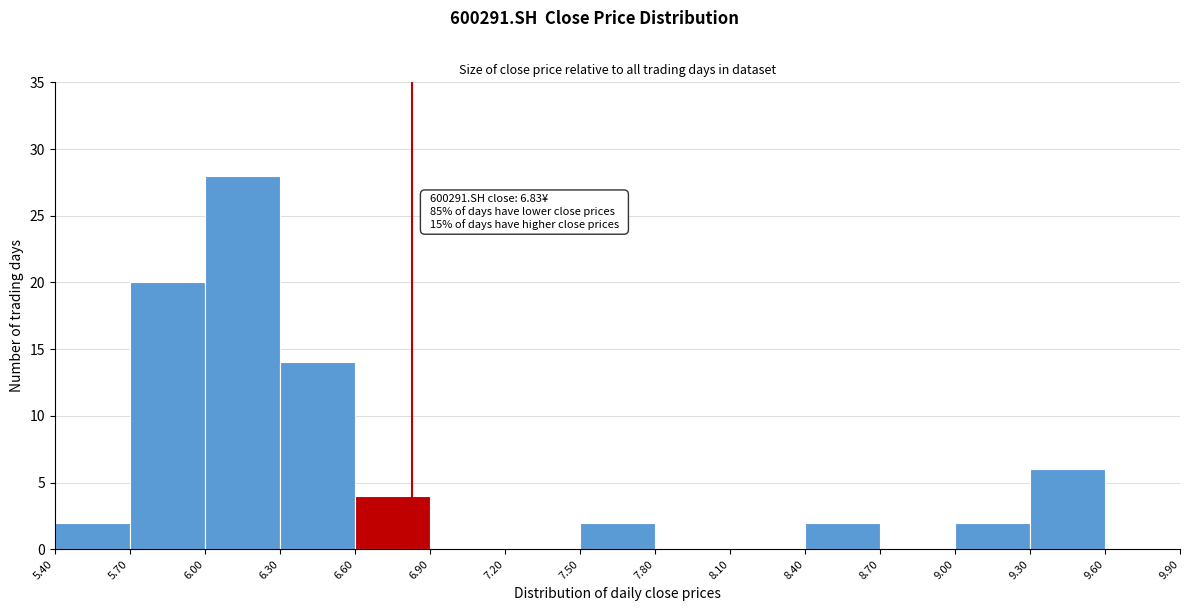

Which range on the x-axis has the tallest bar?

6.00 to 6.30